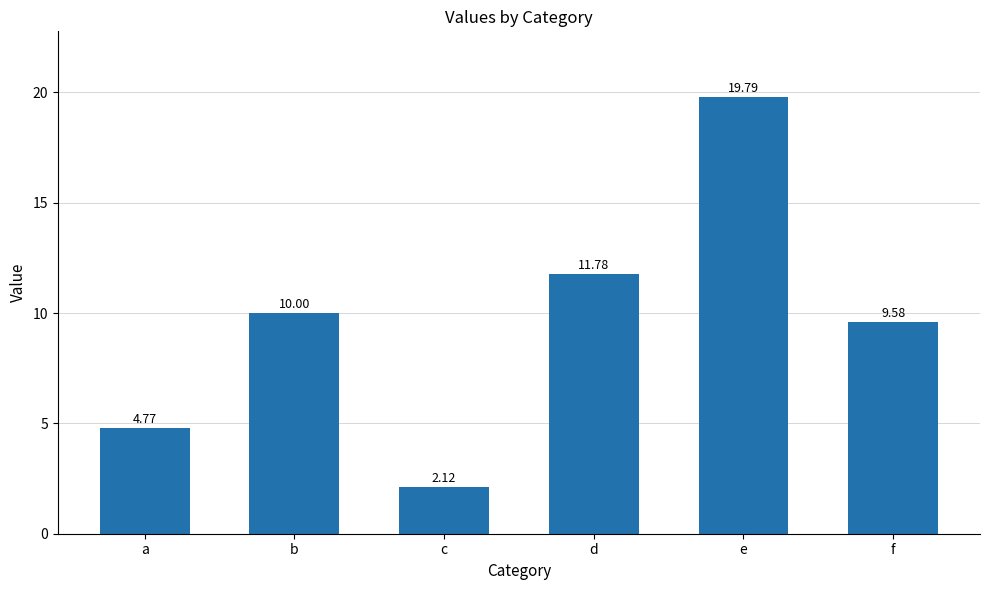

At which label is the value closest to 10?

b